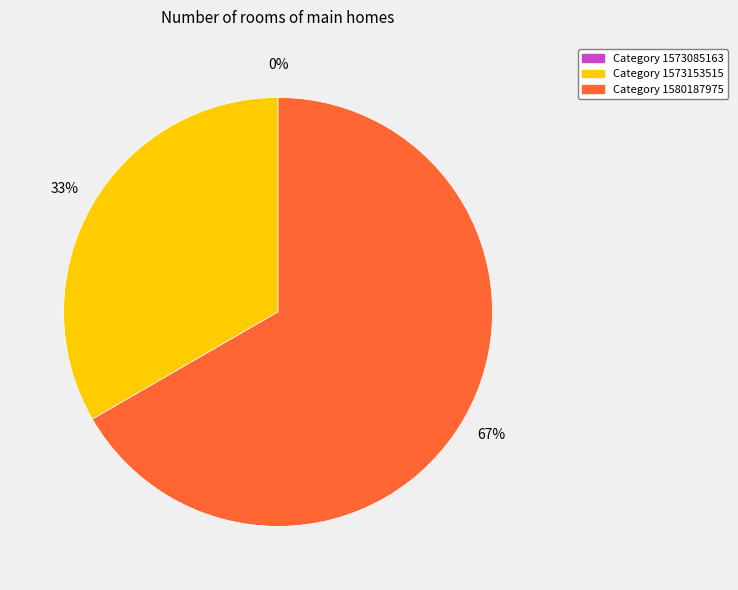

Is it true that 1573153515 is 33% of the pie?

True